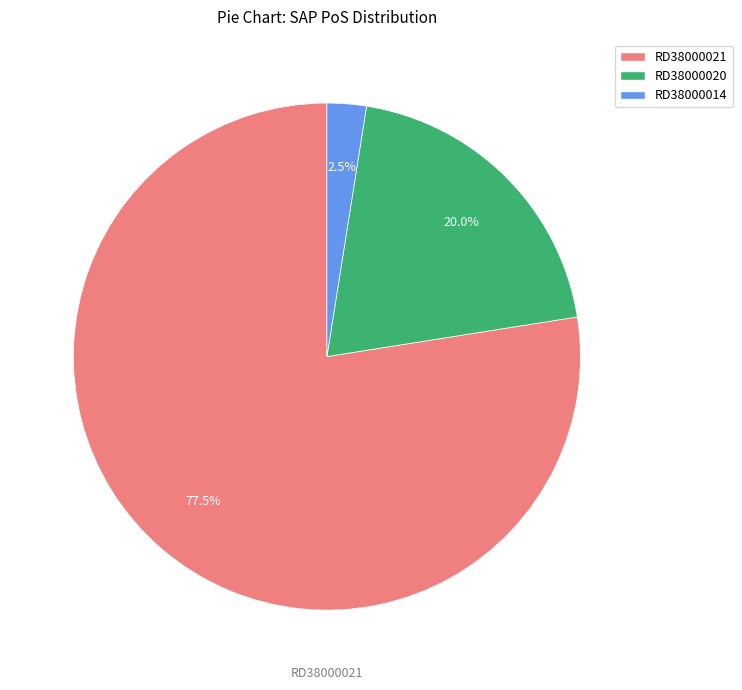

Count the number of slices in the pie.

3